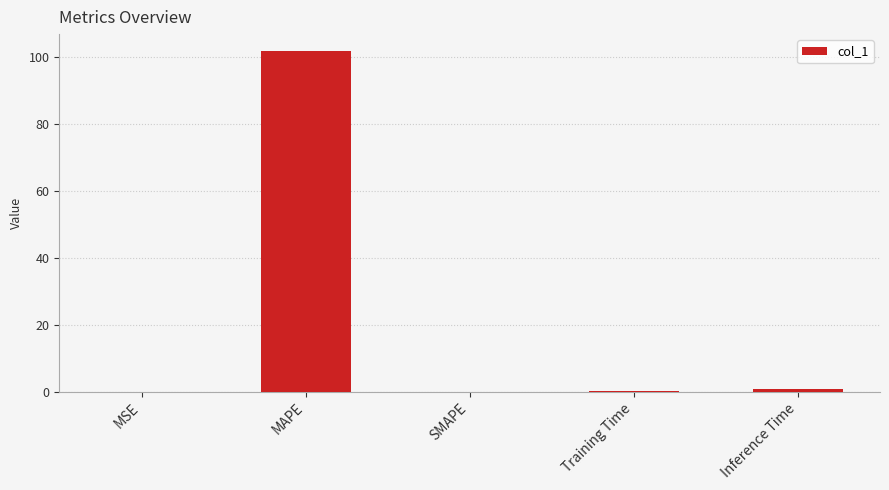

The value at SMAPE is -60.0. True or false?

False